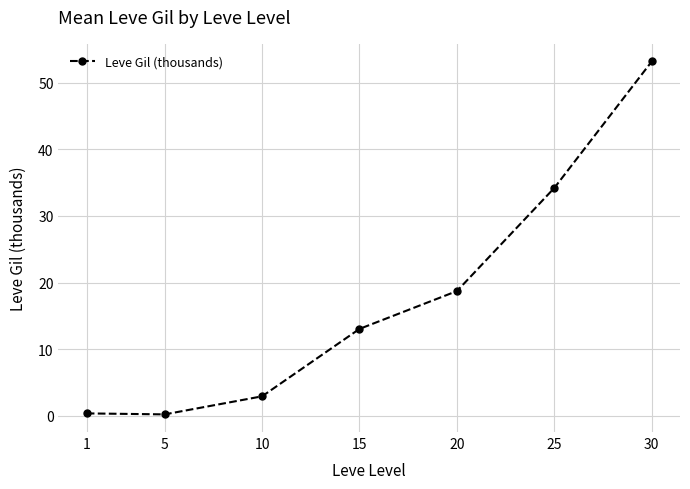

At which category does the data reach its first local valley?

5